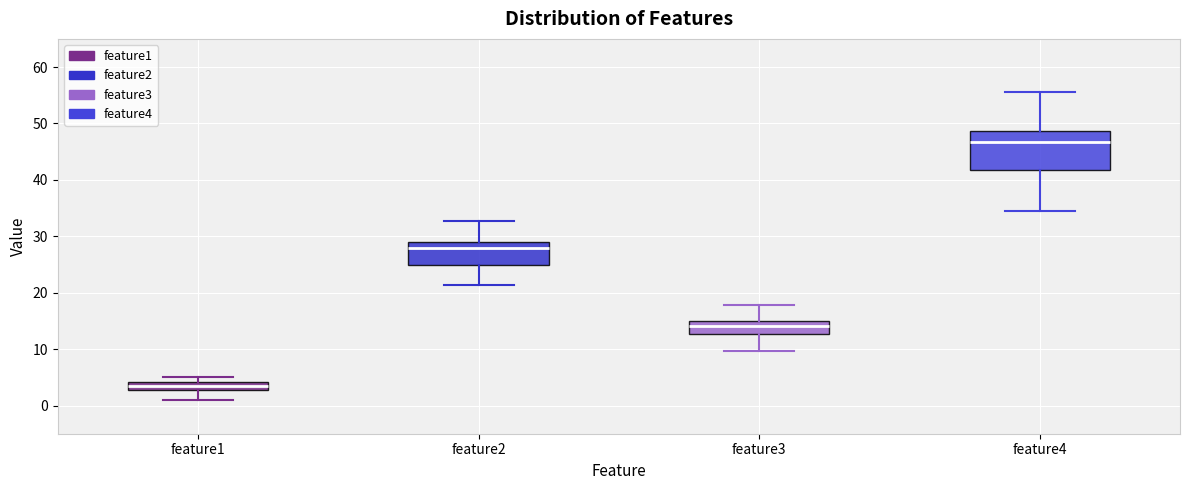

Which box has the lowest median line?

feature1